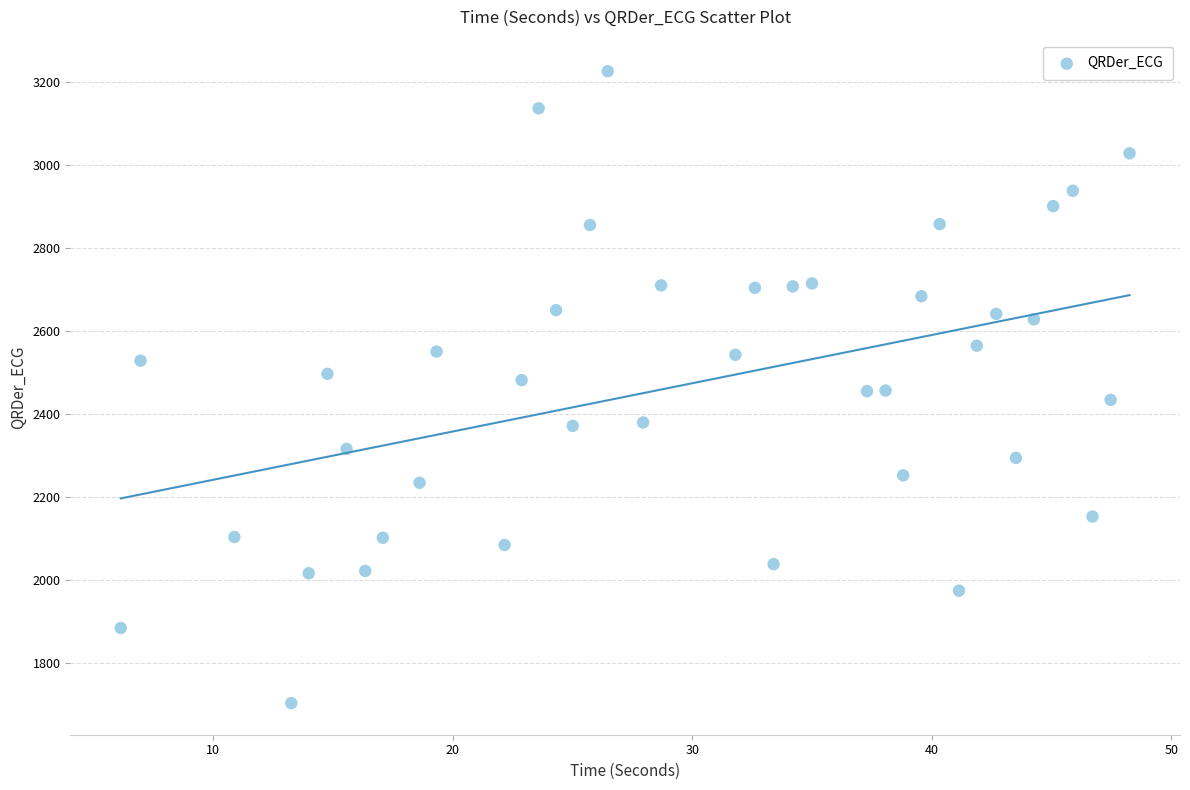

What is the range of X values (max minus min)?

42.1